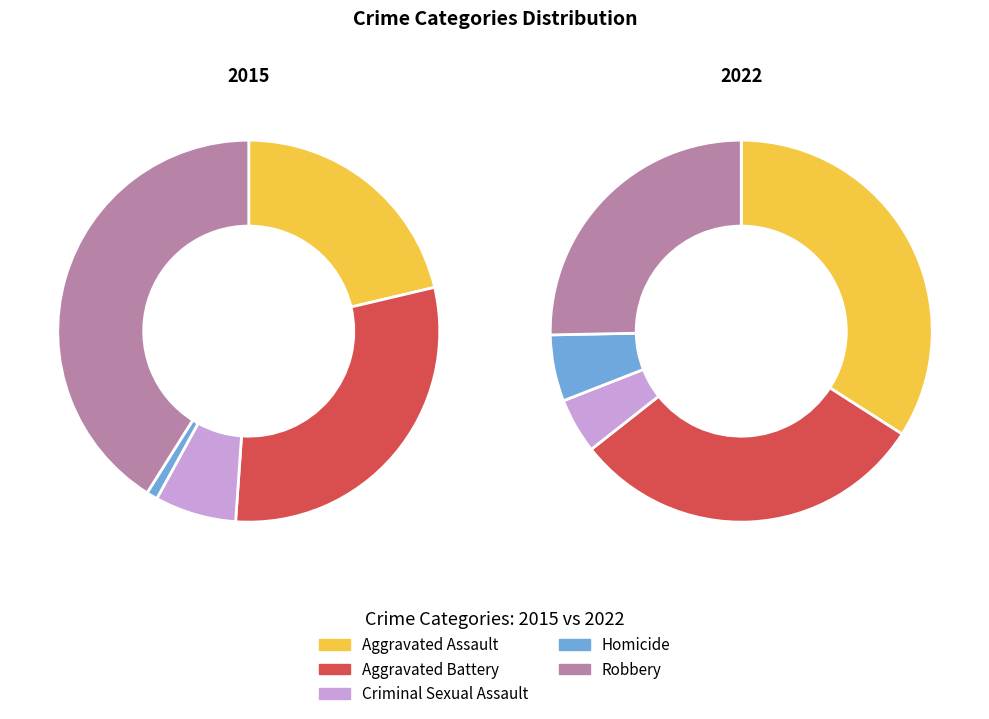

Which series changed the most between Aggravated Assault and Homicide?

2022